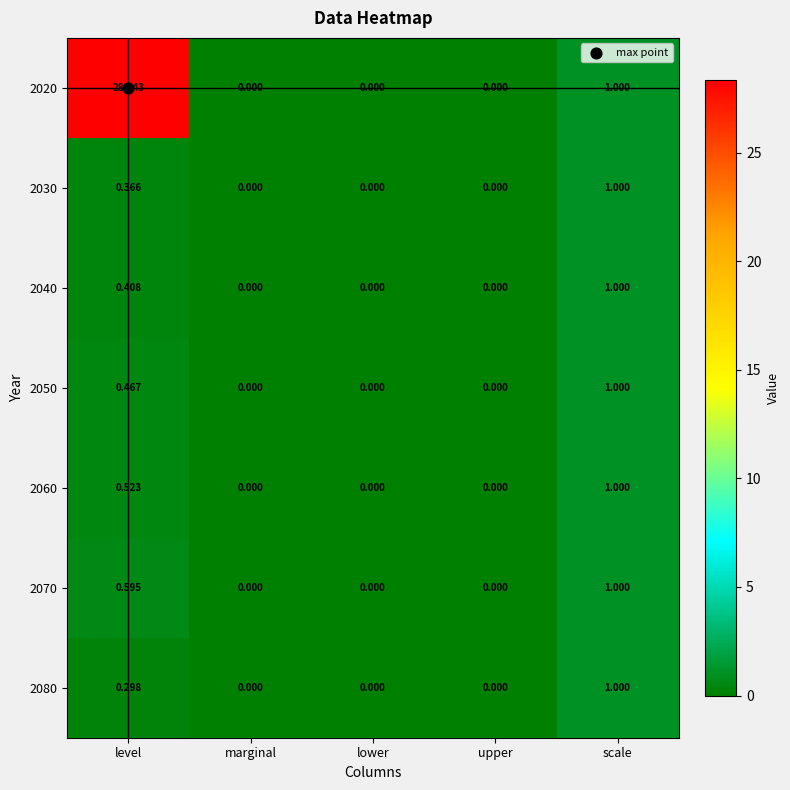

At which category is the sum across all series the highest?

level